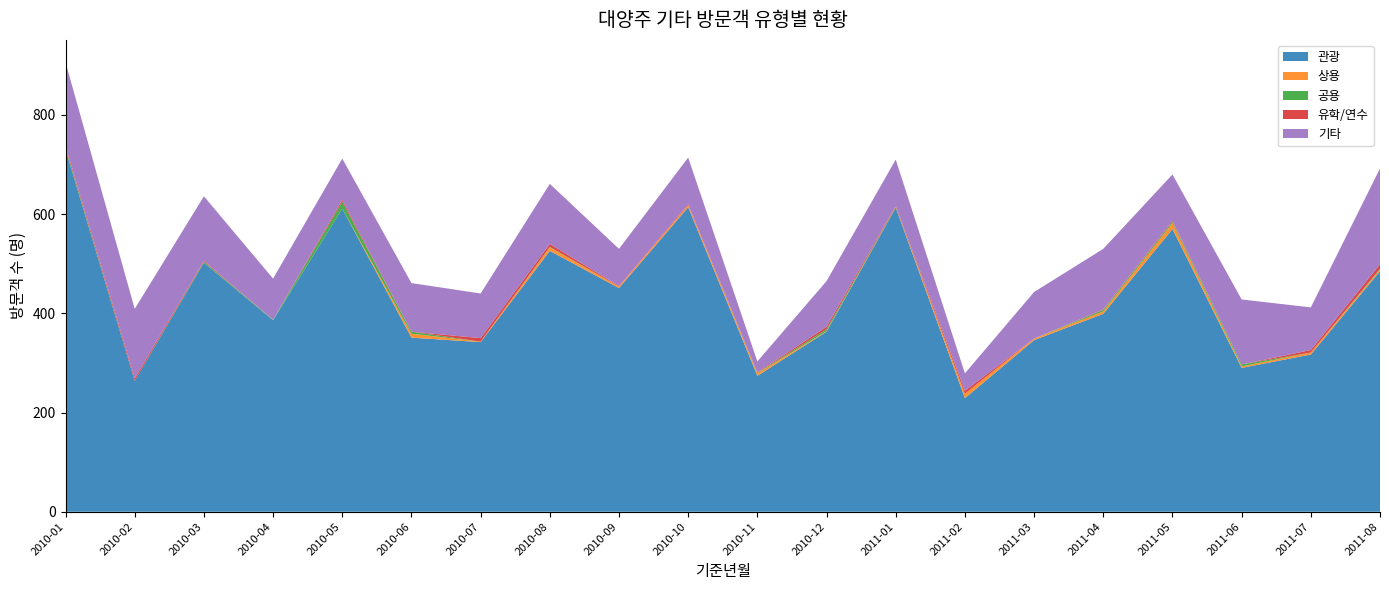

Reading right to left, transcribe all the data shown in this chart.

관광: 2011-08=485	2011-07=317	2011-06=290	2011-05=570	2011-04=399	2011-03=346	2011-02=229	2011-01=613	2010-12=363	2010-11=274	2010-10=614	2010-09=451	2010-08=526	2010-07=342	2010-06=351	2010-05=611	2010-04=386	2010-03=502	2010-02=264	2010-01=730
상용: 2011-08=3	2011-07=4	2011-06=3	2011-05=12	2011-04=5	2011-03=3	2011-02=9	2011-01=1	2010-12=1	2010-11=5	2010-10=4	2010-09=3	2010-08=7	2010-07=1	2010-06=8	2010-05=0	2010-04=0	2010-03=0	2010-02=0	2010-01=0
공용: 2011-08=2	2011-07=0	2011-06=4	2011-05=3	2011-04=3	2011-03=0	2011-02=0	2011-01=1	2010-12=4	2010-11=1	2010-10=0	2010-09=0	2010-08=1	2010-07=0	2010-06=4	2010-05=14	2010-04=1	2010-03=2	2010-02=0	2010-01=4
유학/연수: 2011-08=9	2011-07=5	2011-06=0	2011-05=2	2011-04=1	2011-03=0	2011-02=6	2011-01=2	2010-12=5	2010-11=1	2010-10=2	2010-09=1	2010-08=6	2010-07=7	2010-06=0	2010-05=4	2010-04=0	2010-03=2	2010-02=5	2010-01=4
기타: 2011-08=193	2011-07=86	2011-06=131	2011-05=93	2011-04=122	2011-03=94	2011-02=35	2011-01=93	2010-12=92	2010-11=22	2010-10=94	2010-09=75	2010-08=121	2010-07=90	2010-06=98	2010-05=83	2010-04=83	2010-03=130	2010-02=140	2010-01=168